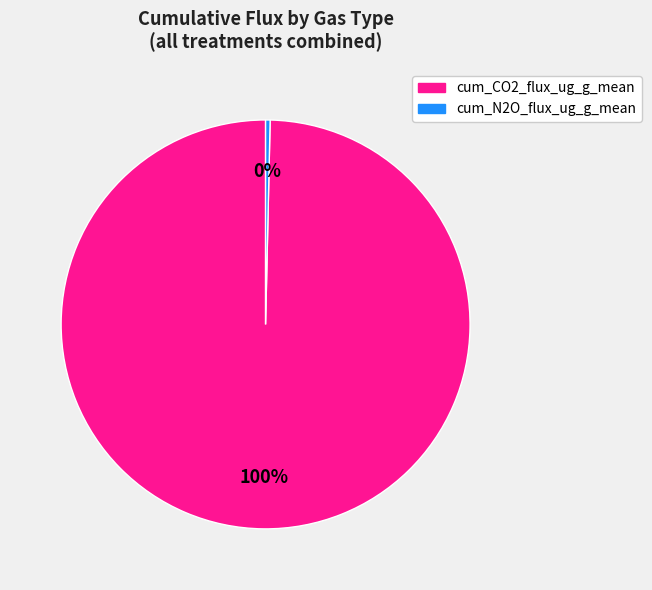

Is there any slice that represents more than half of the pie?

Yes